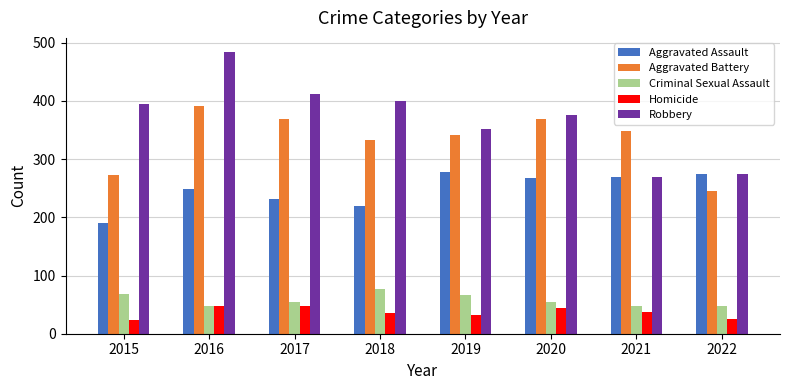

What is the spread (max minus min) of values at 2020?

332